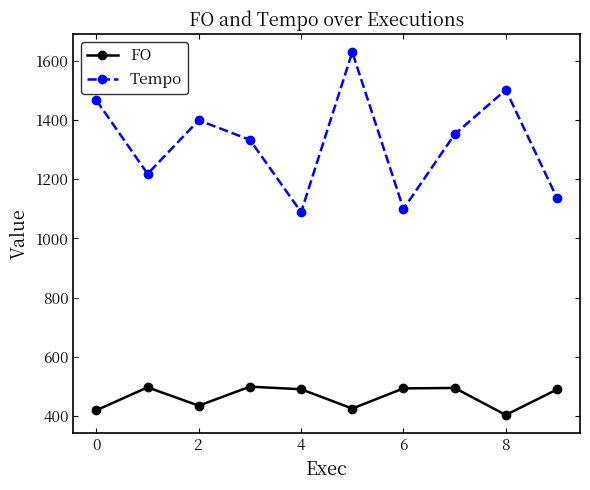

How many data points does each series have?

10